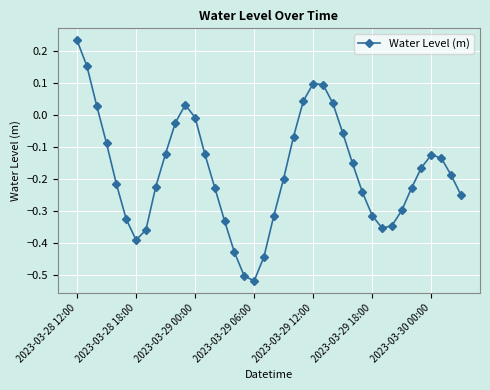

How many points are lower than both their immediate neighbors (excluding endpoints)?

3